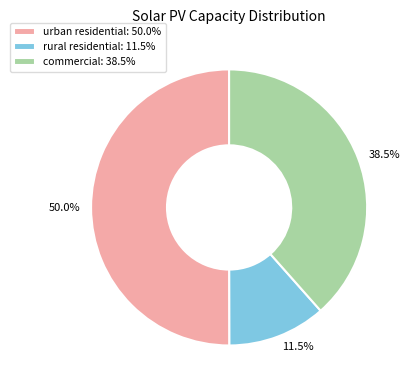

To the nearest percent, what is the average slice percentage?

33%